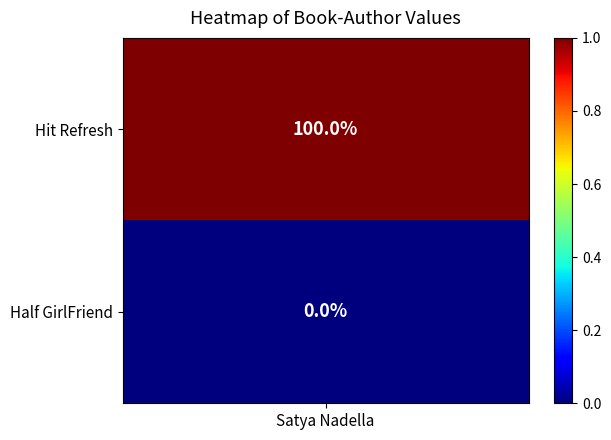

Reading left to right, list all the values displayed in this chart.

1	0